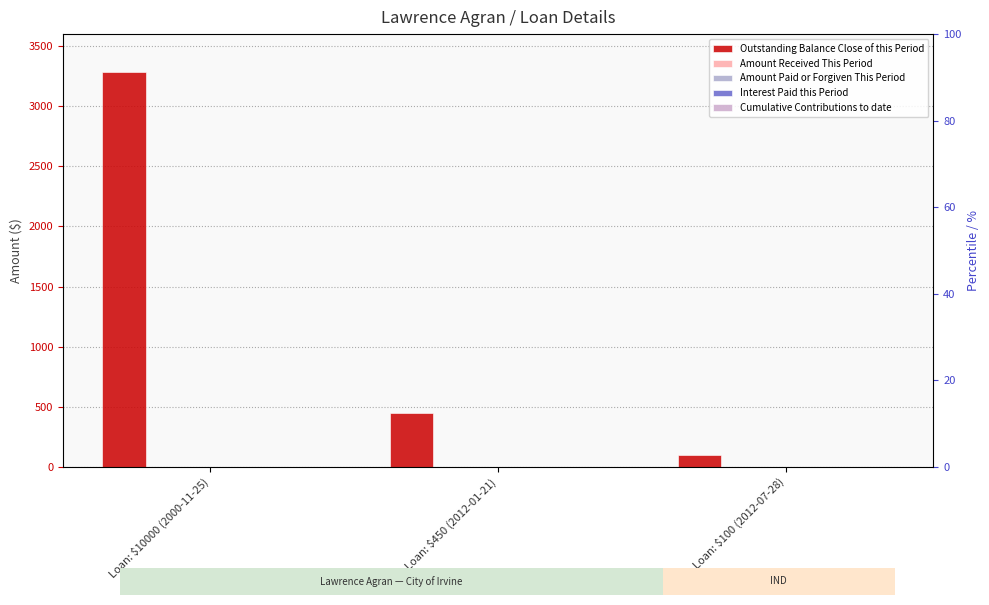

Between Loan: $450 (2012-01-21) and Loan: $100 (2012-07-28), which series saw the biggest shift?

Outstanding Balance Close of this Period